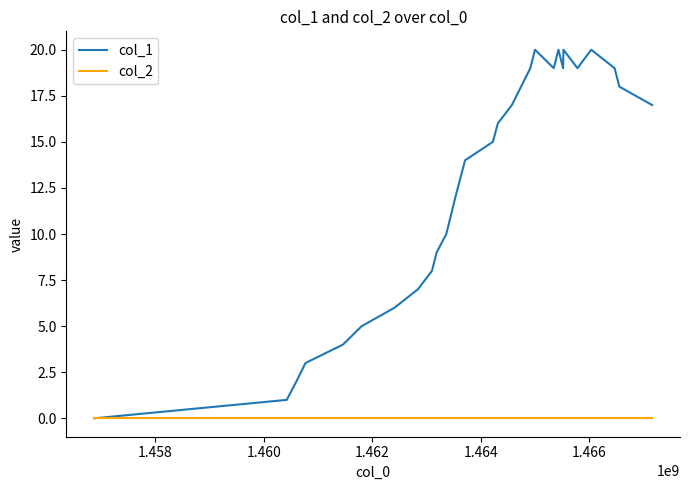

Which series has the largest range (max minus min)?

col_1